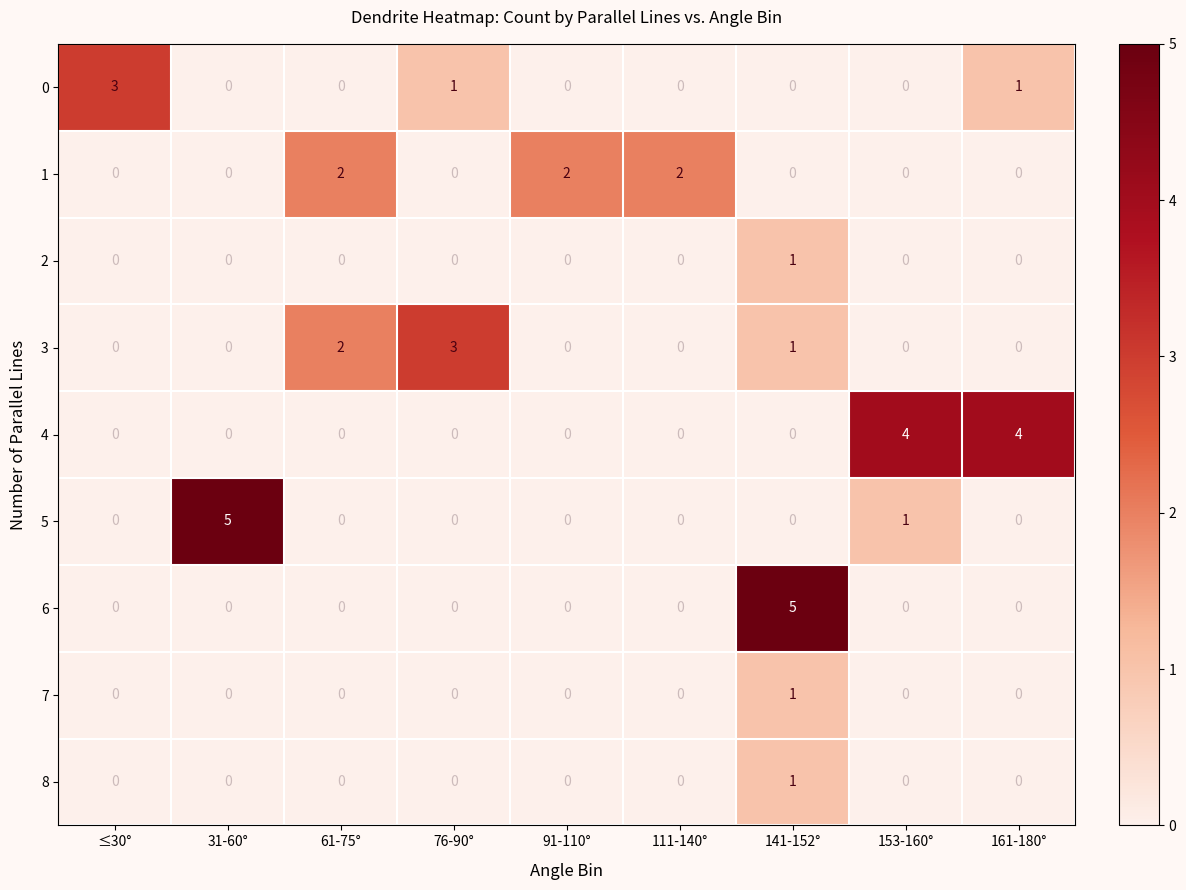

What is the sum of all 3 values?

6